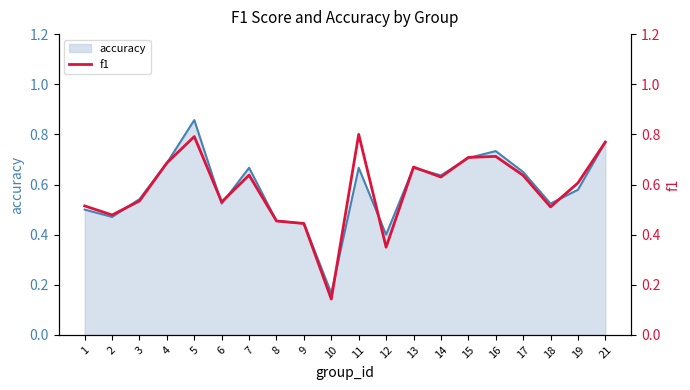

At which label does f1 reach its peak?

11